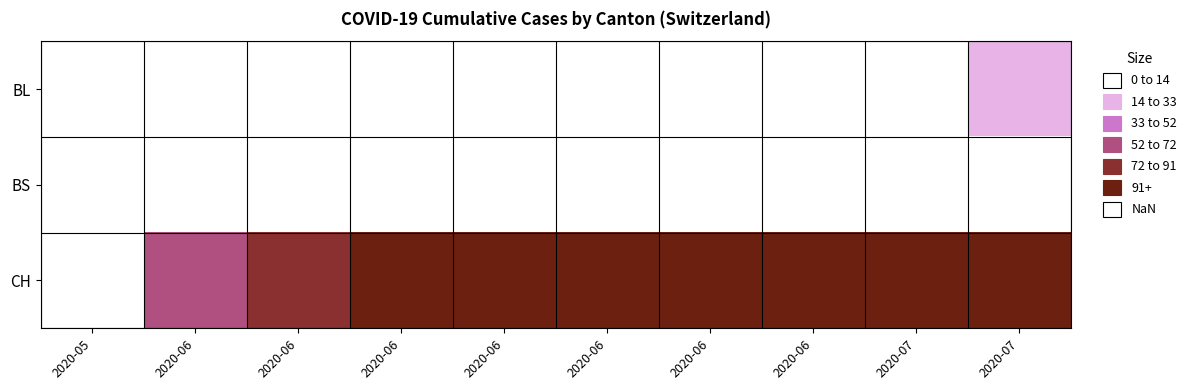

Reading left to right, what are all the values shown in this chart?

BL: 2020-05=0	2020-06=0	2020-06=2	2020-06=5	2020-06=7	2020-06=8	2020-06=9	2020-06=10	2020-07=11	2020-07=16
BS: 2020-05=0	2020-06=1	2020-06=5	2020-06=7	2020-06=9	2020-06=10	2020-06=11	2020-06=11	2020-07=12	2020-07=12
CH: 2020-05=0	2020-06=66	2020-06=84	2020-06=113	2020-06=135	2020-06=159	2020-06=173	2020-06=182	2020-07=201	2020-07=210